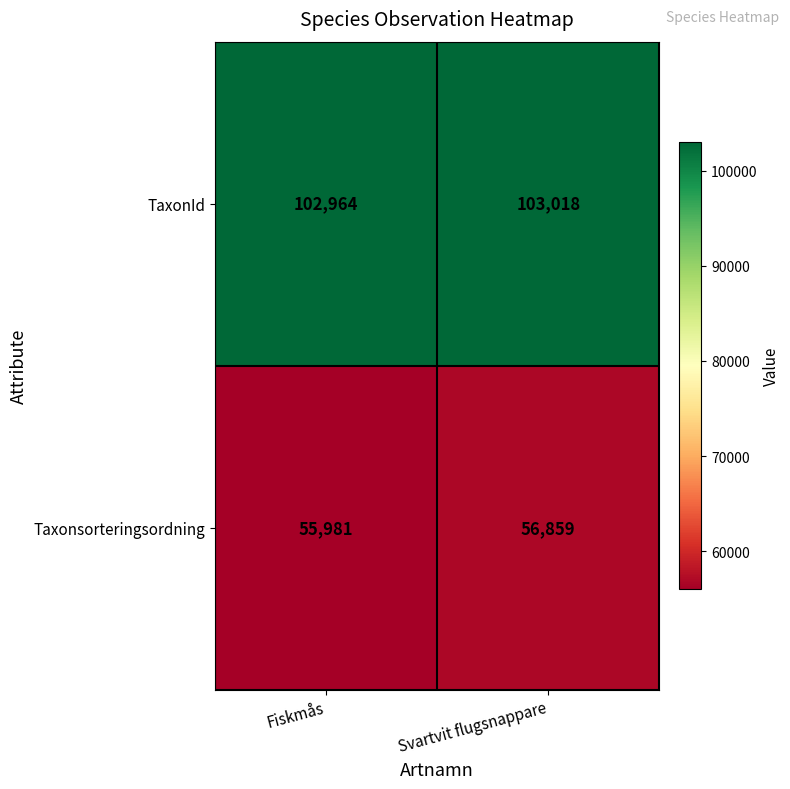

Reading left to right, extract all data points from this chart.

TaxonId: 102964	103018
Taxonsorteringsordning: 55981	56859